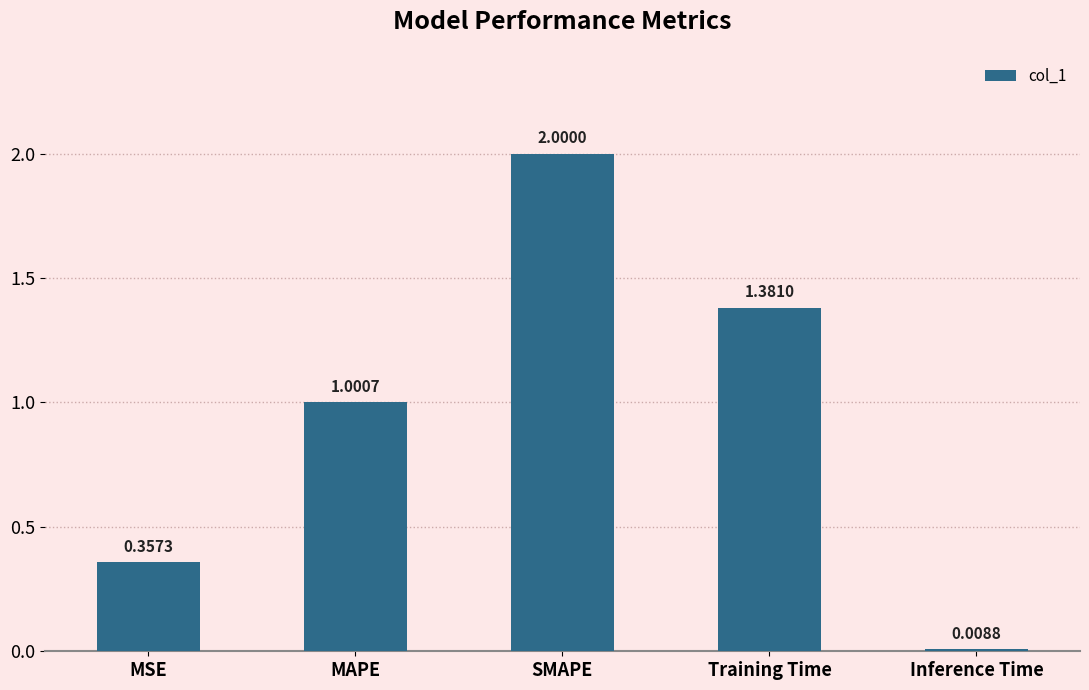

What is the change in value from MAPE to Training Time?

+0.4